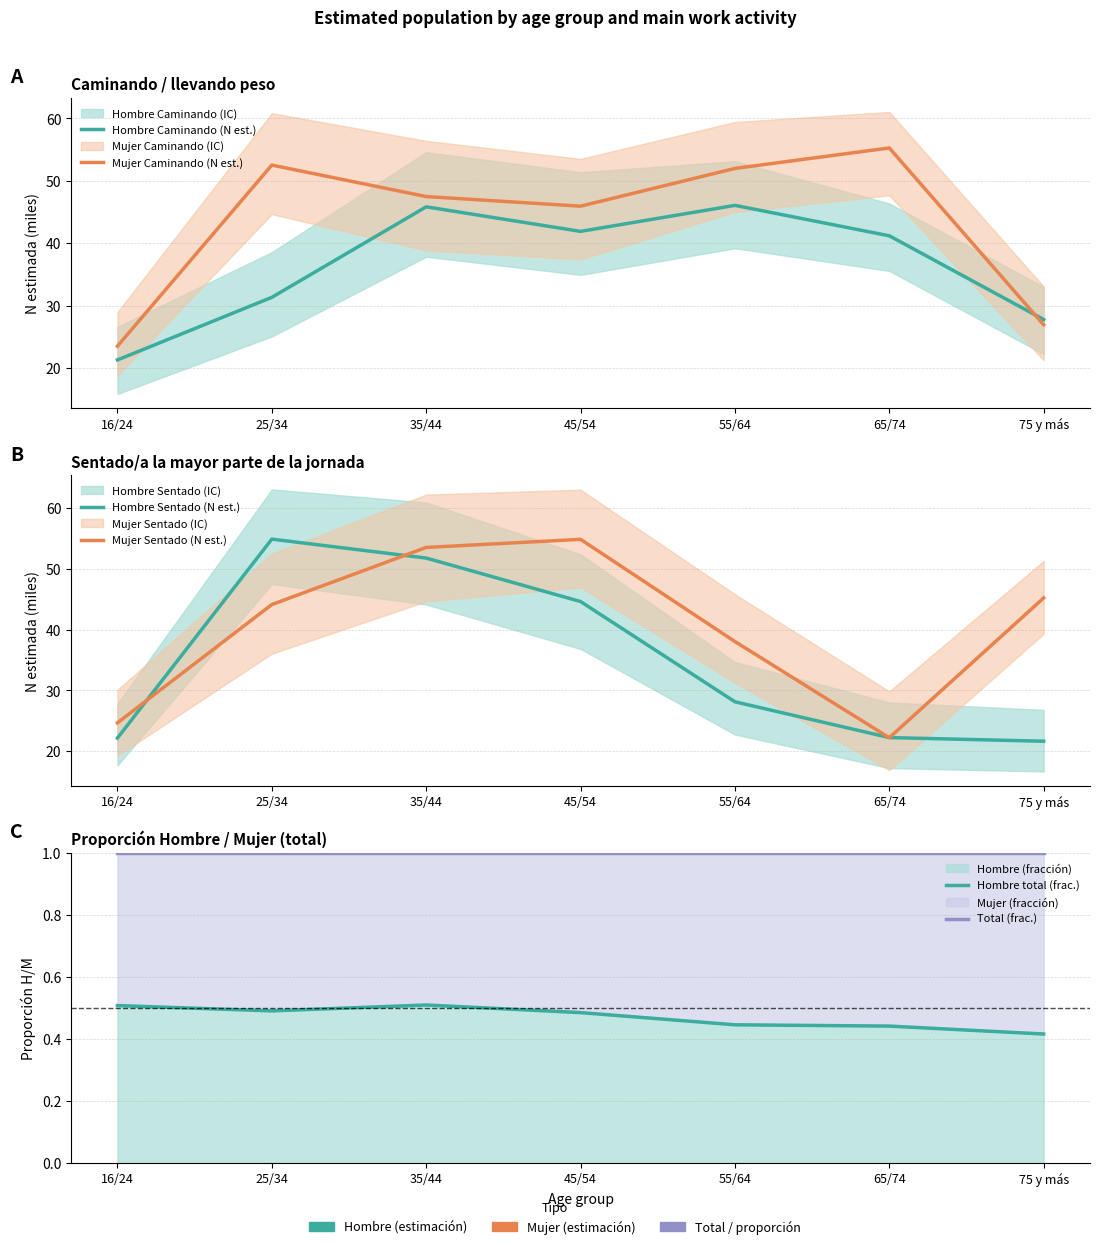

True or false: Hombre Caminando (N est.) has more than 1 points higher than both neighbors.

True